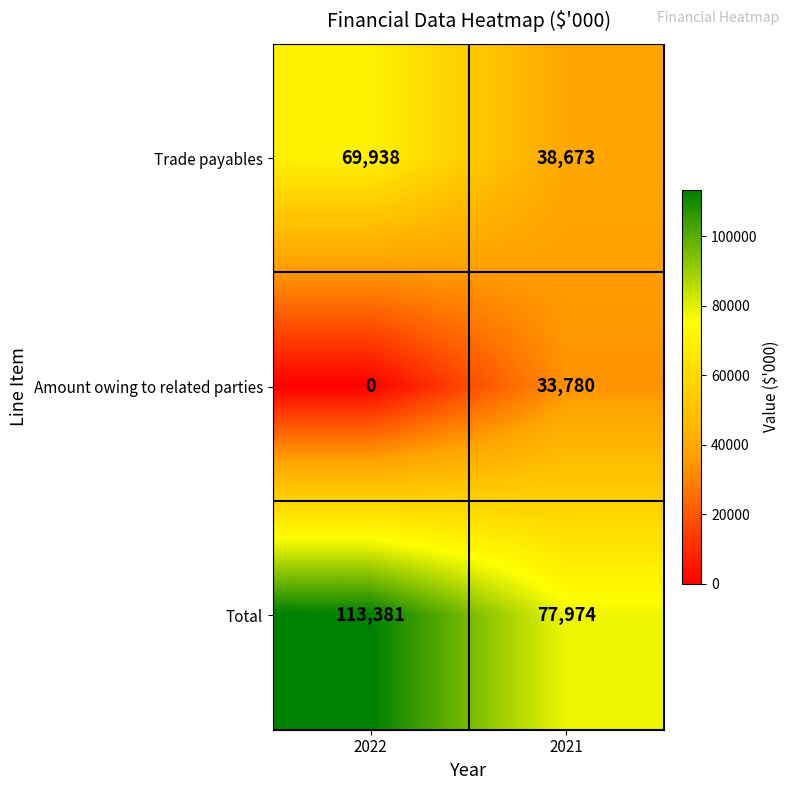

The value of Trade payables at 2022 is 69938. True or false?

True